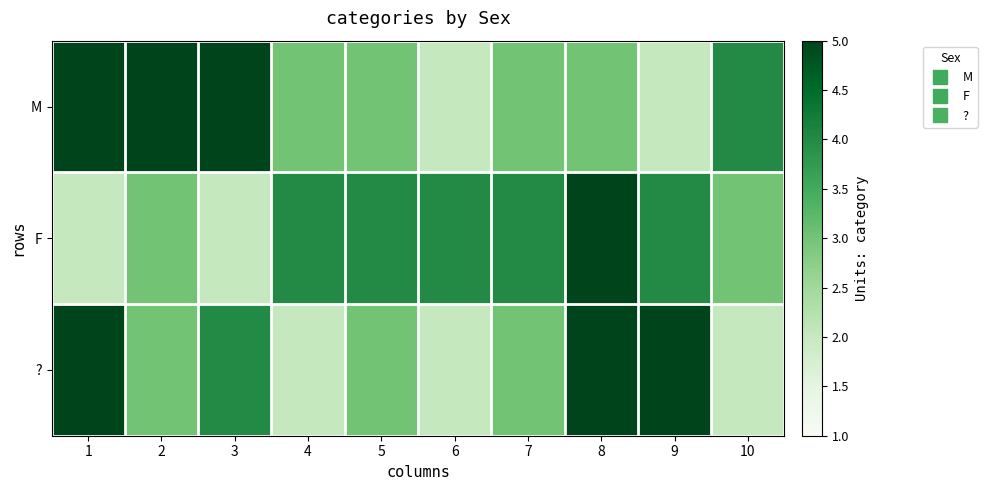

Reading left to right, what are all the values shown in this chart?

M: 1=5	2=5	3=5	4=3	5=3	6=2	7=3	8=3	9=2	10=4
F: 1=2	2=3	3=2	4=4	5=4	6=4	7=4	8=5	9=4	10=3
?: 1=5	2=3	3=4	4=2	5=3	6=2	7=3	8=5	9=5	10=2